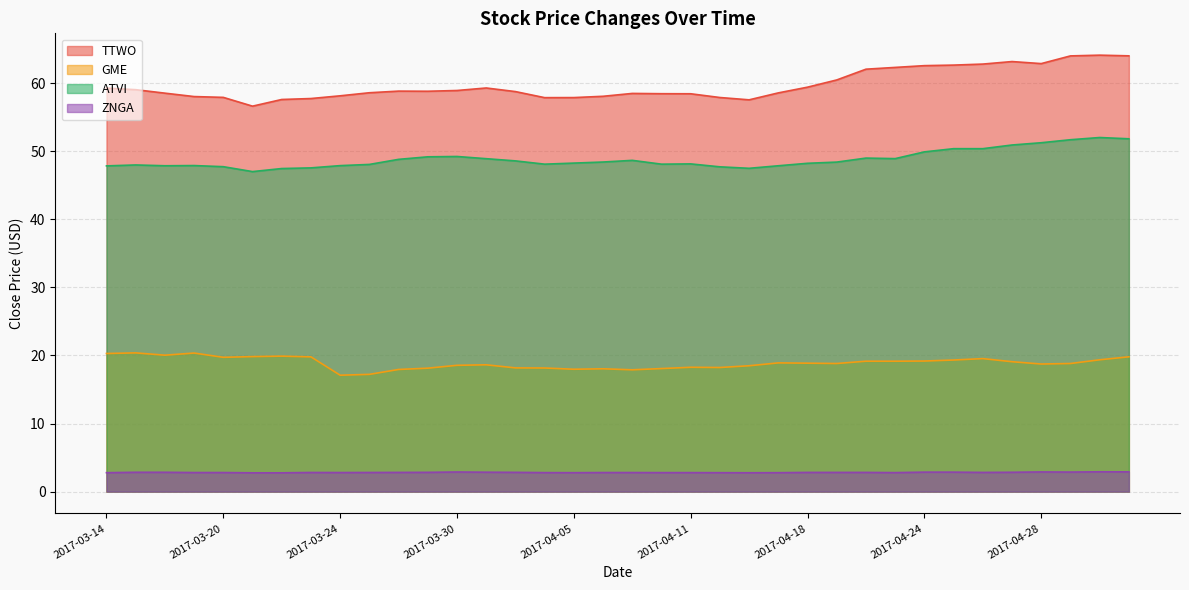

What is the label of the 9th point from the right?

2017-04-21